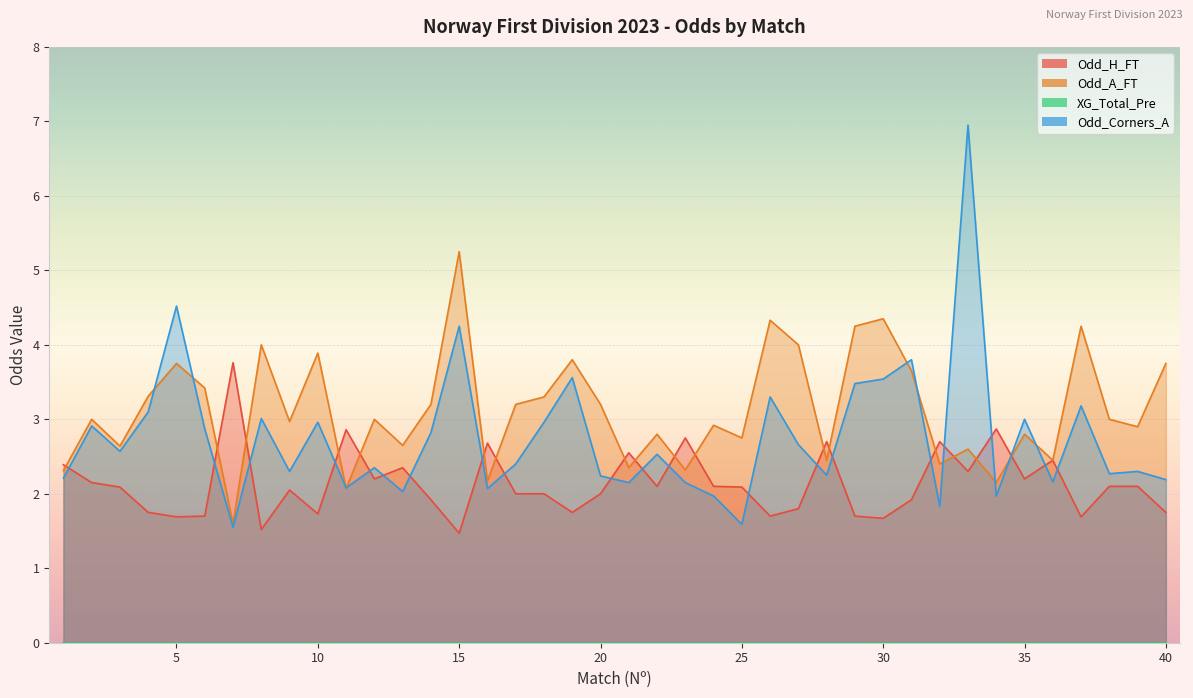

What is the lowest value of the Odd_Corners_A series?

1.6